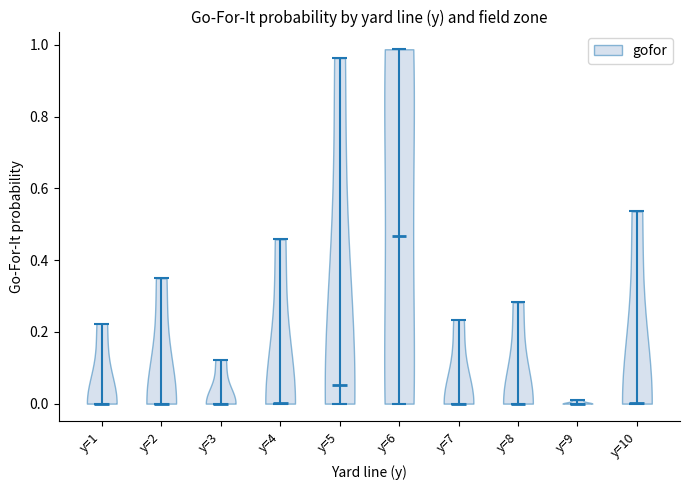

Reading left to right, read every violin against the y-axis: where its median line is, and the lowest and highest points it reaches. The values are not printed on the chart, so give them approximately, as read against the axis.

y=1: median line 0.00, lowest point 0.00, highest point 0.22
y=2: median line 0.00, lowest point 0.00, highest point 0.34
y=3: median line 0.00, lowest point 0.00, highest point 0.12
y=4: median line 0.00, lowest point 0.00, highest point 0.46
y=5: median line 0.06, lowest point 0.00, highest point 0.96
y=6: median line 0.46, lowest point 0.00, highest point 0.98
y=7: median line 0.00, lowest point 0.00, highest point 0.24
y=8: median line 0.00, lowest point 0.00, highest point 0.28
y=9: median line 0.00, lowest point 0.00, highest point 0.02
y=10: median line 0.00, lowest point 0.00, highest point 0.54